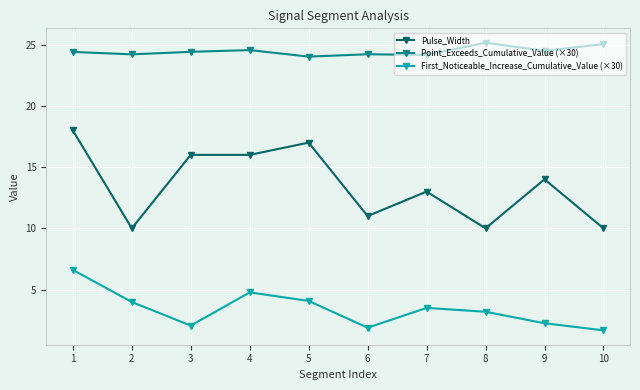

How many Pulse_Width values are between 10 and 16?

8